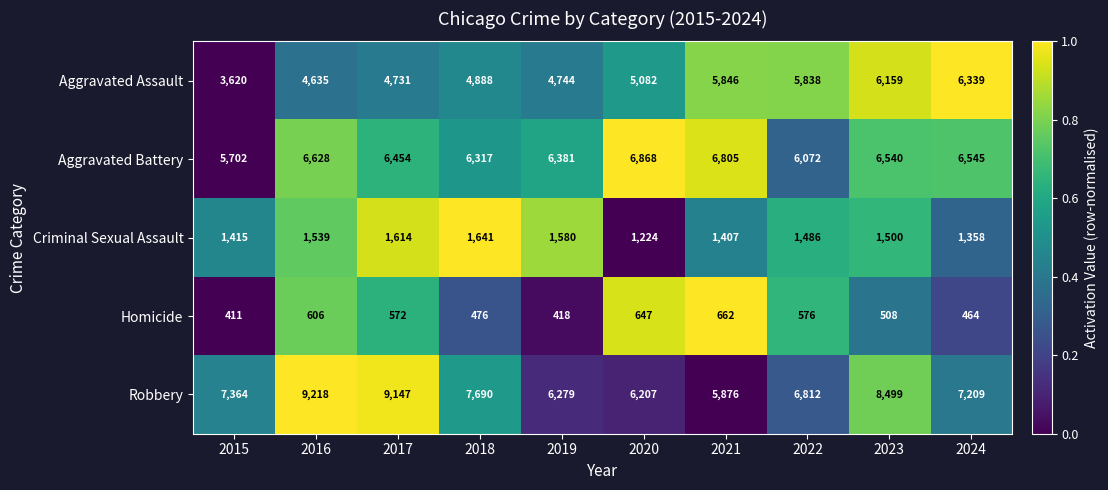

Between 2018 and 2023, which series saw the biggest shift?

Aggravated Assault